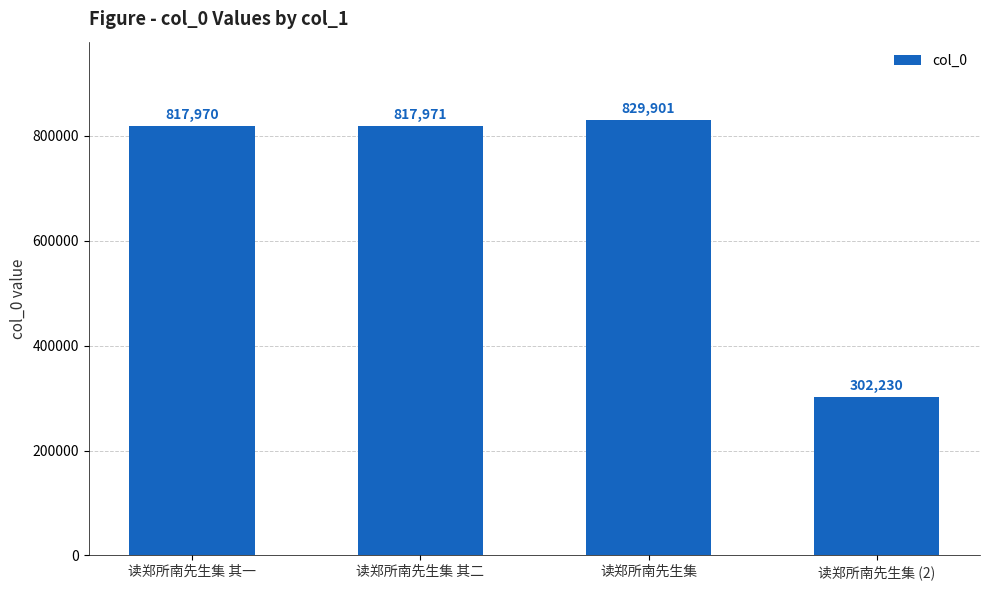

What position from the left is 读郑所南先生集 (2)?

4